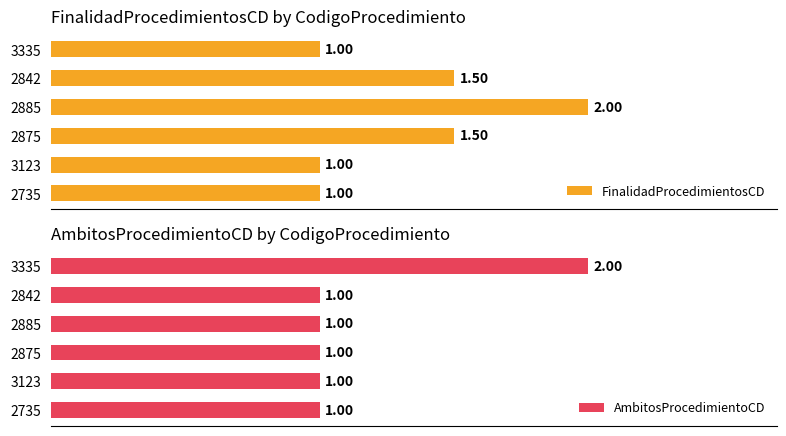

How many bars are there in each group?

2